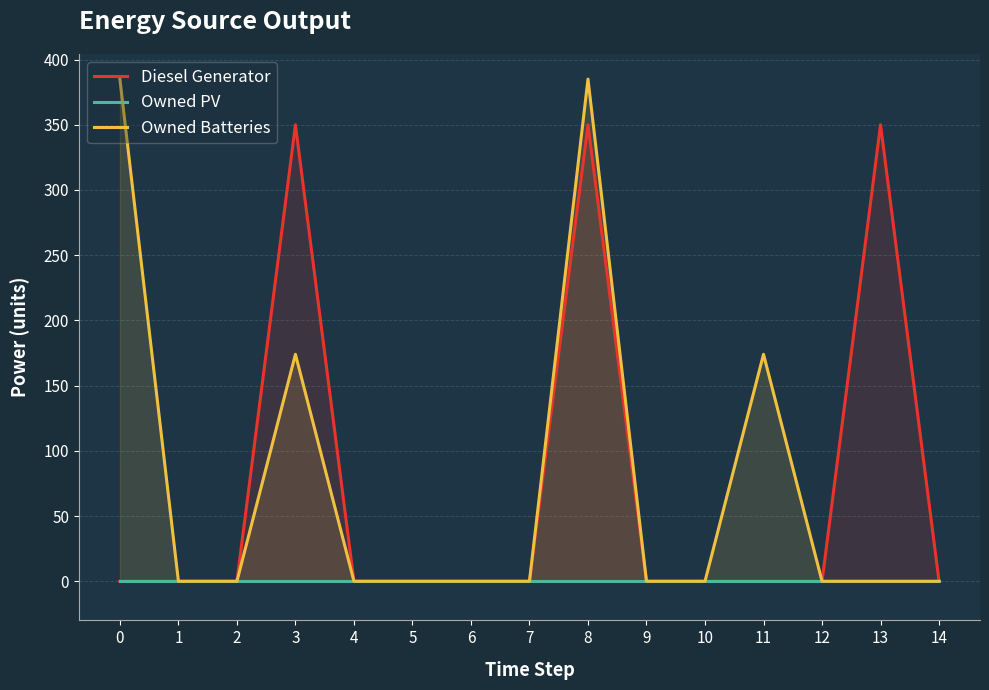

True or false: Diesel Generator and Owned PV intersect in this chart.

False